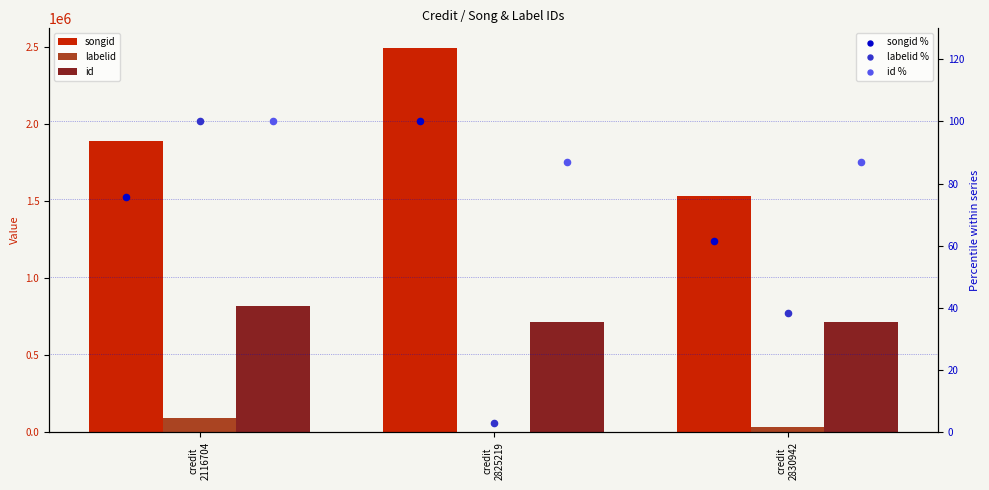

What is the total value across all series at credit
2825219?

3216369.1